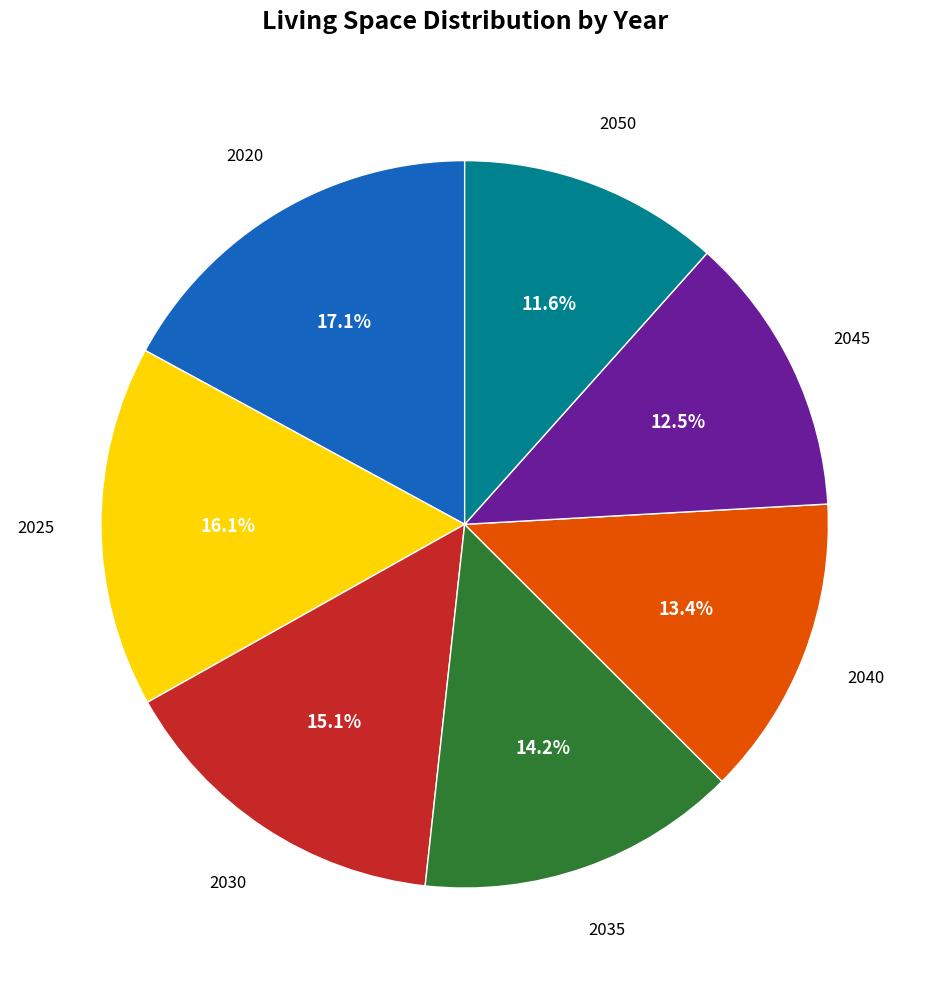

Is there a majority slice in this chart?

No